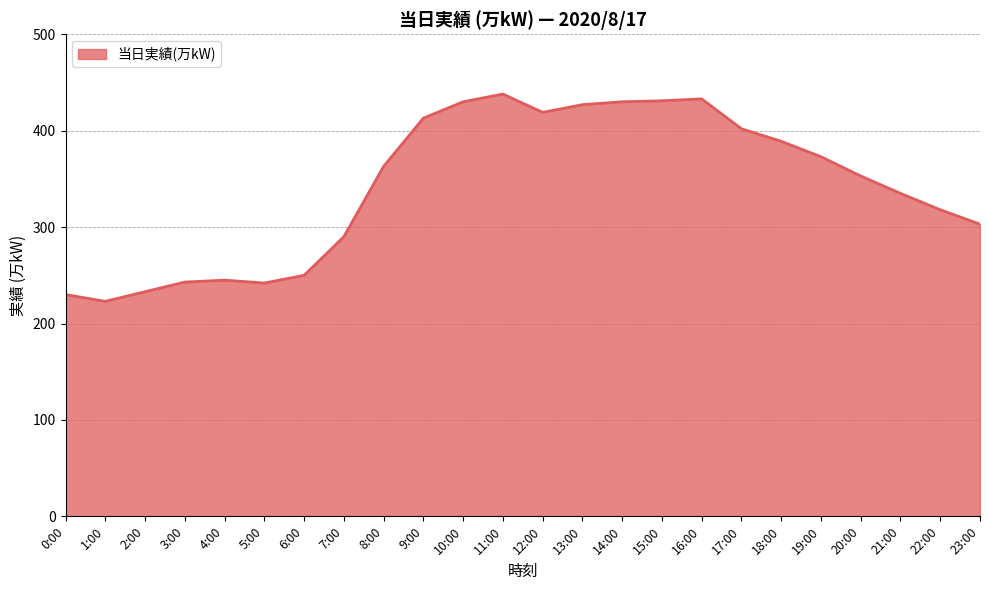

True or false: the data shows 102 at 7:00.

False